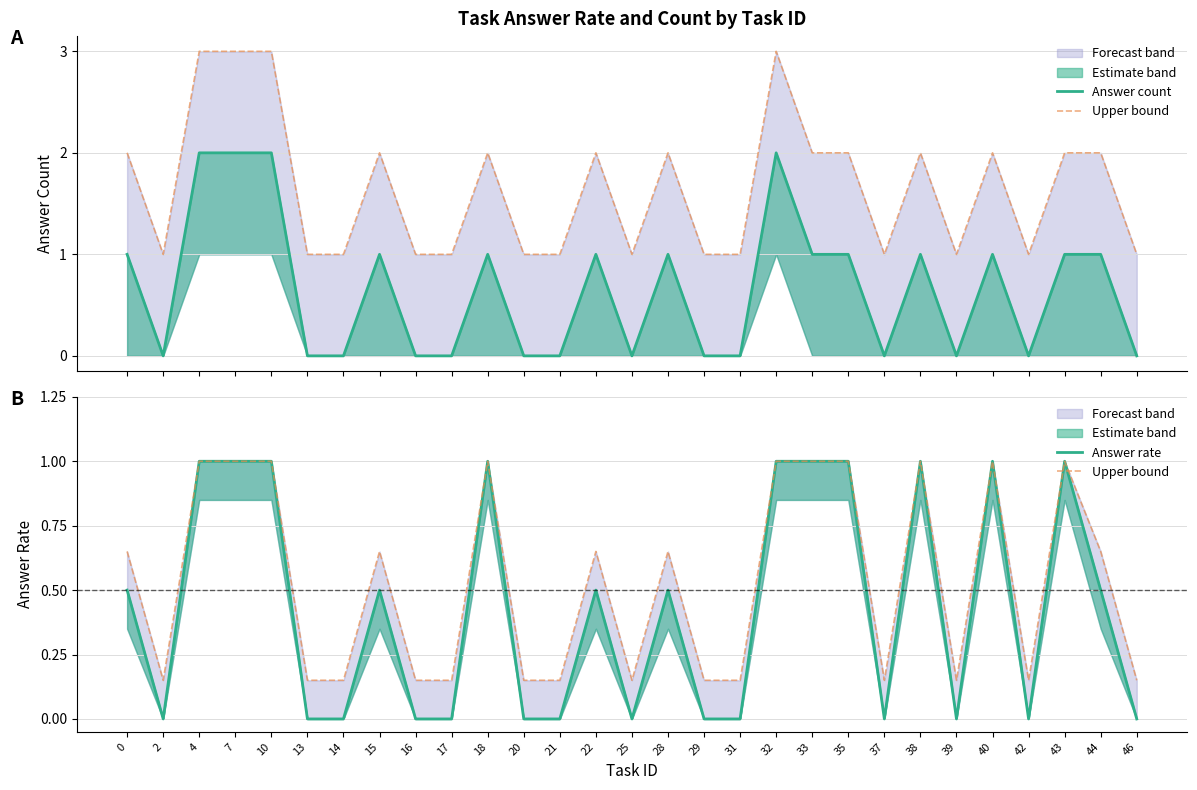

How many positive values does the Answer rate series have?

15